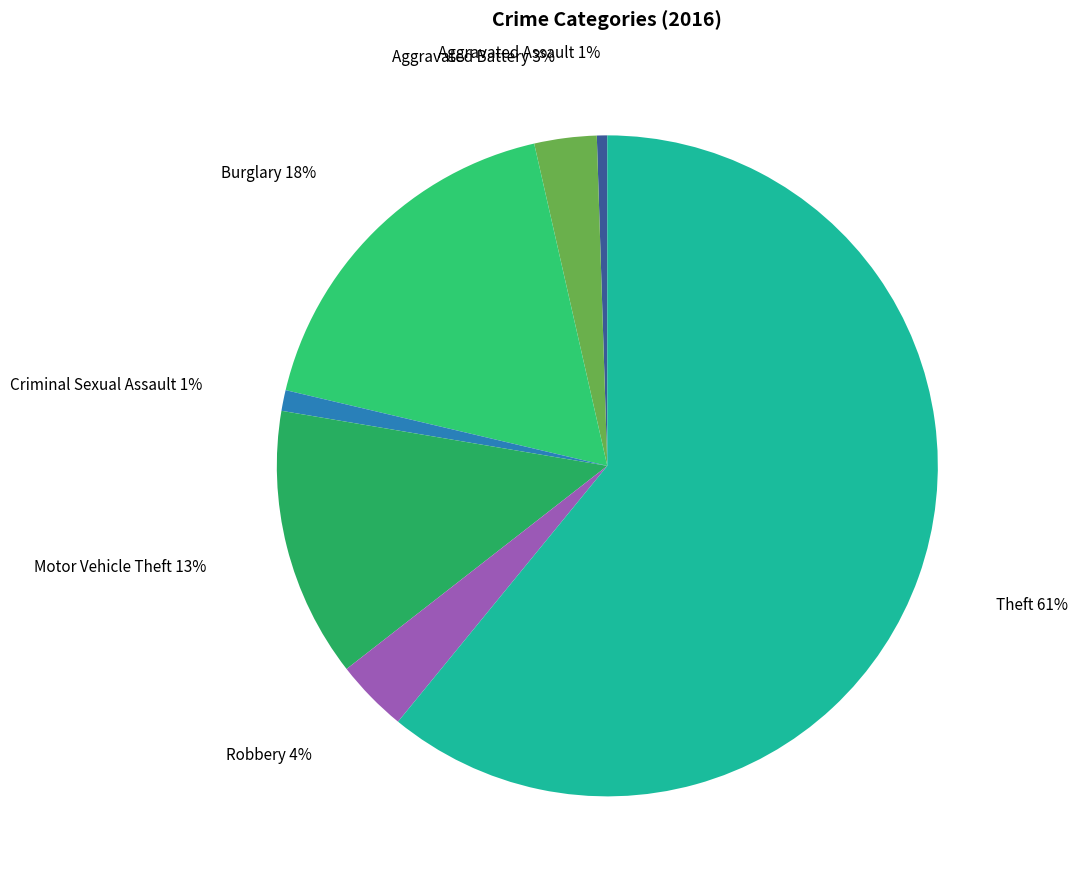

To the nearest percent, what is the average slice percentage?

14%